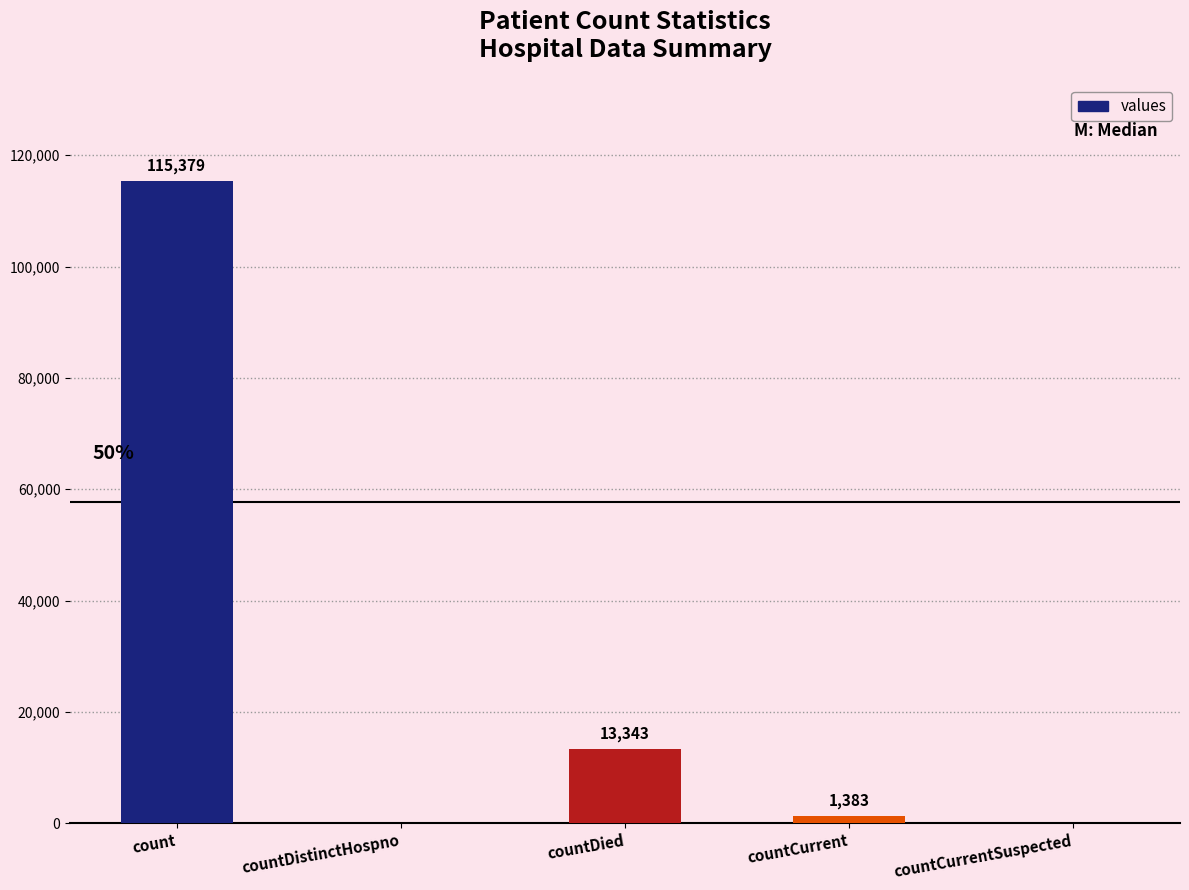

Where does the data first go above 1383?

count